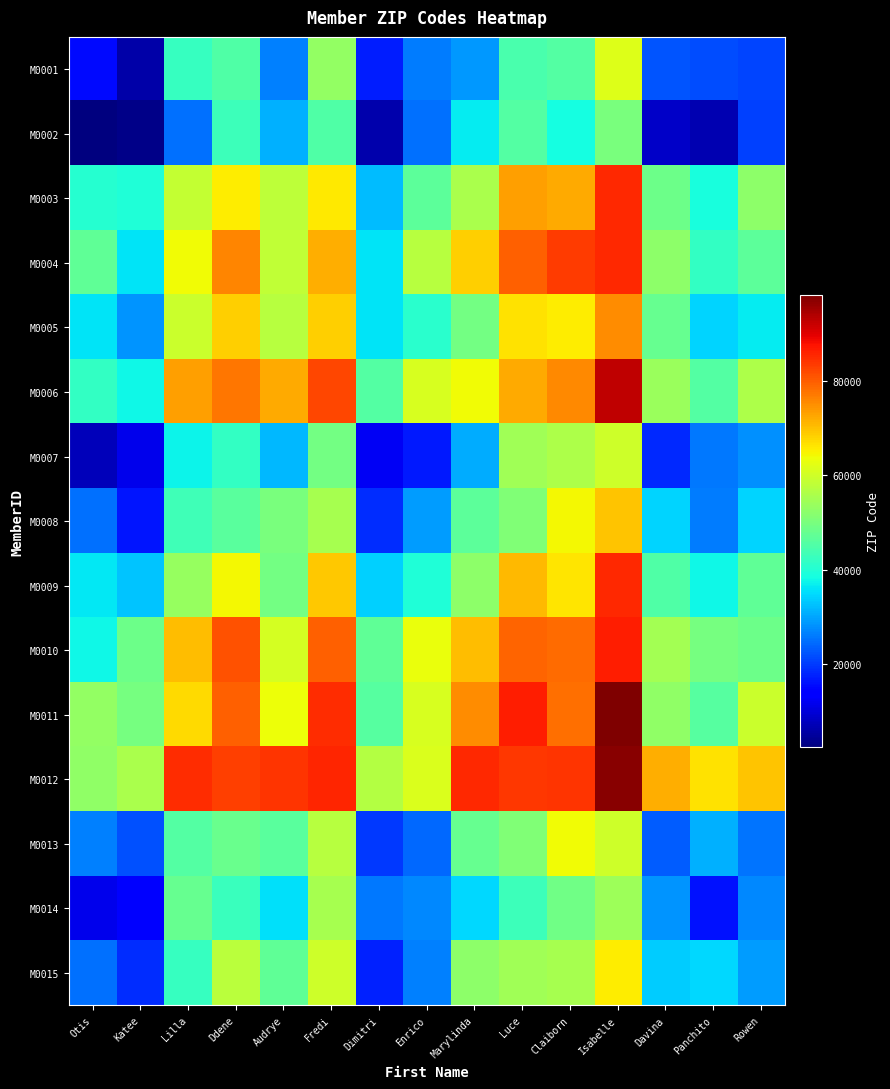

Reading right to left, list all the values displayed in this chart.

M0001: Rowen=20881.6	Panchito=21709.2	Davina=22441.3	Isabelle=61567.2	Claiborn=45762.3	Luce=44588.2	Marylinda=28829.3	Enrico=26258.5	Dimitri=17017.2	Fredi=53019.0	Audrye=26606.8	Ddene=45271.4	Lilla=42067.1	Katee=5778.1	Otis=15437.3
M0002: Rowen=20417.8	Panchito=6715.6	Davina=8542.4	Isabelle=49908.5	Claiborn=38645.7	Luce=45538.1	Marylinda=36771.4	Enrico=24914.7	Dimitri=6213.4	Fredi=45240.4	Audrye=30908.6	Ddene=43057.6	Lilla=25052.6	Katee=3331.4	Otis=2391.8
M0003: Rowen=52378.7	Panchito=38818.4	Davina=48619.2	Isabelle=85337.4	Claiborn=72099.4	Luce=73374.5	Marylinda=55685.5	Enrico=46568.3	Dimitri=32193.2	Fredi=65716.0	Audrye=57888.4	Ddene=65316.4	Lilla=58818.2	Katee=39511.7	Otis=40245.7
M0004: Rowen=46679.0	Panchito=41841.3	Davina=52298.9	Isabelle=85141.2	Claiborn=83380.7	Luce=79724.1	Marylinda=68476.6	Enrico=57331.8	Dimitri=36016.3	Fredi=71667.0	Audrye=58395.5	Ddene=76092.9	Lilla=64002.2	Katee=36015.2	Otis=46989.7
M0005: Rowen=36765.8	Panchito=34334.0	Davina=47839.9	Isabelle=75321.5	Claiborn=65308.9	Luce=66415.5	Marylinda=49318.6	Enrico=40590.7	Dimitri=35832.3	Fredi=68312.3	Audrye=57301.5	Ddene=68399.5	Lilla=59419.3	Katee=28339.5	Otis=35794.4
M0006: Rowen=56158.7	Panchito=45480.3	Davina=53884.5	Isabelle=92651.7	Claiborn=75625.3	Luce=72100.4	Marylinda=63806.1	Enrico=61060.8	Dimitri=45696.2	Fredi=82393.0	Audrye=71997.4	Ddene=77381.0	Lilla=73275.2	Katee=37808.5	Otis=41911.1
M0007: Rowen=28032.0	Panchito=25836.8	Davina=18178.4	Isabelle=59719.3	Claiborn=56151.8	Luce=54557.4	Marylinda=30452.6	Enrico=16868.9	Dimitri=12413.0	Fredi=49278.5	Audrye=31709.2	Ddene=41994.8	Lilla=37253.0	Katee=11682.1	Otis=7276.0
M0008: Rowen=34451.4	Panchito=26086.0	Davina=34278.4	Isabelle=69502.8	Claiborn=64162.8	Luce=50837.9	Marylinda=46674.5	Enrico=29204.3	Dimitri=18704.3	Fredi=55328.9	Audrye=50169.1	Ddene=46283.3	Lilla=43312.9	Katee=16573.3	Otis=25151.7
M0009: Rowen=46967.1	Panchito=37820.4	Davina=45162.0	Isabelle=85266.4	Claiborn=66284.5	Luce=70509.8	Marylinda=52159.4	Enrico=39719.4	Dimitri=33842.3	Fredi=69038.4	Audrye=49491.3	Ddene=64491.9	Lilla=53406.1	Katee=32879.0	Otis=36125.1
M0010: Rowen=48460.8	Panchito=49895.6	Davina=54798.3	Isabelle=86372.1	Claiborn=78429.1	Luce=79285.8	Marylinda=70255.1	Enrico=63014.7	Dimitri=47018.3	Fredi=79523.5	Audrye=60751.7	Ddene=80965.3	Lilla=70374.4	Katee=48420.9	Otis=37746.9
M0011: Rowen=59440.1	Panchito=45919.1	Davina=52598.4	Isabelle=98170.7	Claiborn=78328.9	Luce=86455.9	Marylinda=75186.9	Enrico=61007.8	Dimitri=46114.2	Fredi=84940.3	Audrye=63612.7	Ddene=79753.6	Lilla=67349.0	Katee=49870.1	Otis=53050.2
M0012: Rowen=69449.7	Panchito=66496.8	Davina=71702.5	Isabelle=97385.6	Claiborn=84233.1	Luce=83700.7	Marylinda=85441.2	Enrico=61461.9	Dimitri=56764.9	Fredi=85748.7	Audrye=84031.4	Ddene=82872.7	Lilla=84946.5	Katee=55717.6	Otis=52673.8
M0013: Rowen=25325.0	Panchito=30928.3	Davina=23189.1	Isabelle=59680.0	Claiborn=63904.0	Luce=50666.9	Marylinda=47813.6	Enrico=24278.5	Dimitri=19903.0	Fredi=57081.1	Audrye=46537.7	Ddene=48253.9	Lilla=45716.7	Katee=22136.6	Otis=26392.2
M0014: Rowen=27379.3	Panchito=15985.3	Davina=28473.0	Isabelle=54339.2	Claiborn=48995.0	Luce=43096.0	Marylinda=34572.9	Enrico=27184.4	Dimitri=25879.2	Fredi=55338.5	Audrye=35556.2	Ddene=42747.5	Lilla=47813.5	Katee=13837.1	Otis=11413.3
M0015: Rowen=29103.1	Panchito=34568.0	Davina=33478.3	Isabelle=65289.3	Claiborn=55377.7	Luce=54476.3	Marylinda=52353.5	Enrico=26394.6	Dimitri=17668.9	Fredi=59965.7	Audrye=47279.5	Ddene=57712.5	Lilla=42258.9	Katee=18786.9	Otis=24895.2